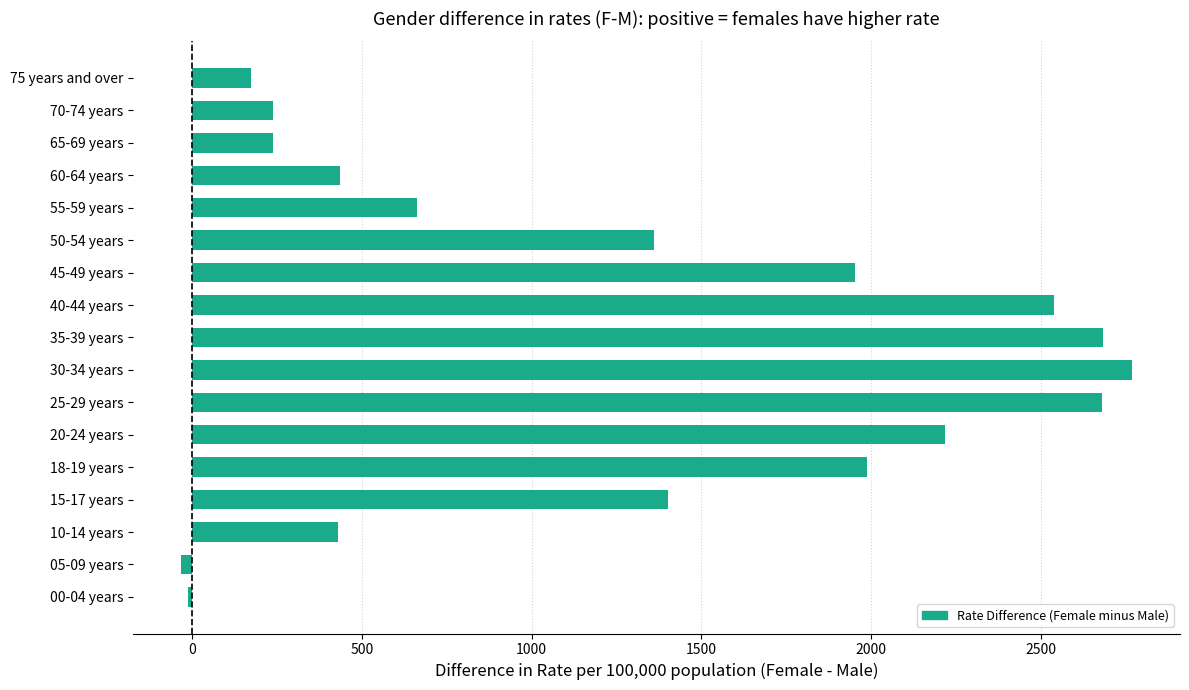

What is the sum of all values?

21730.5